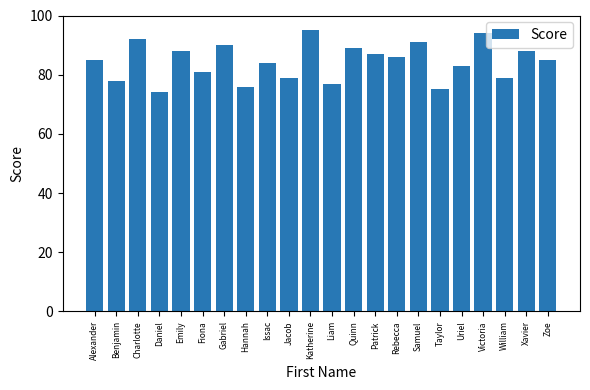

How many distinct data groups are displayed?

1